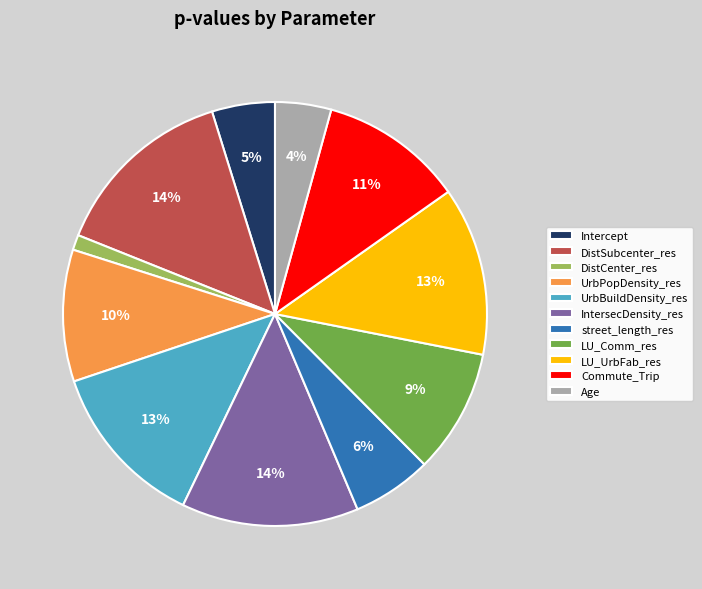

To the nearest percent, what percentage of the pie is LU_UrbFab_res?

13%